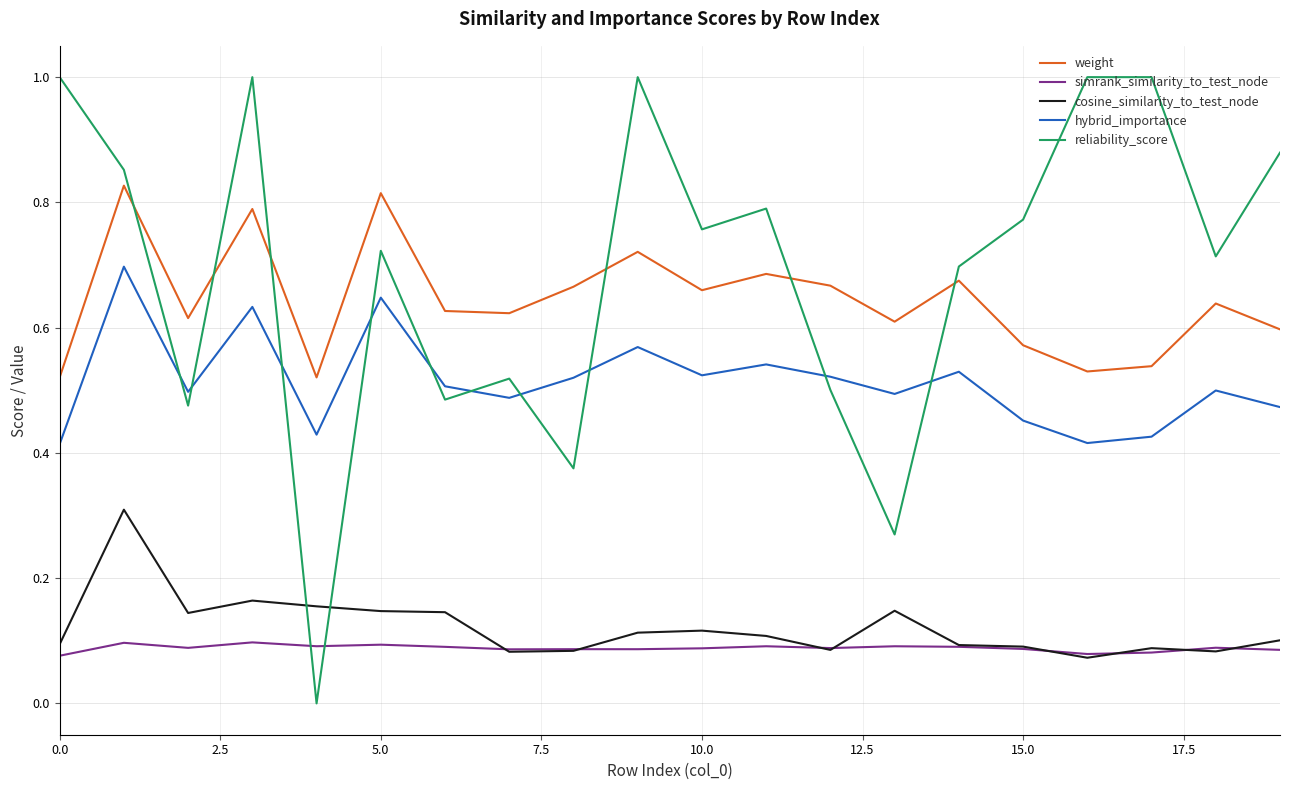

What is the greatest value displayed?

1.0